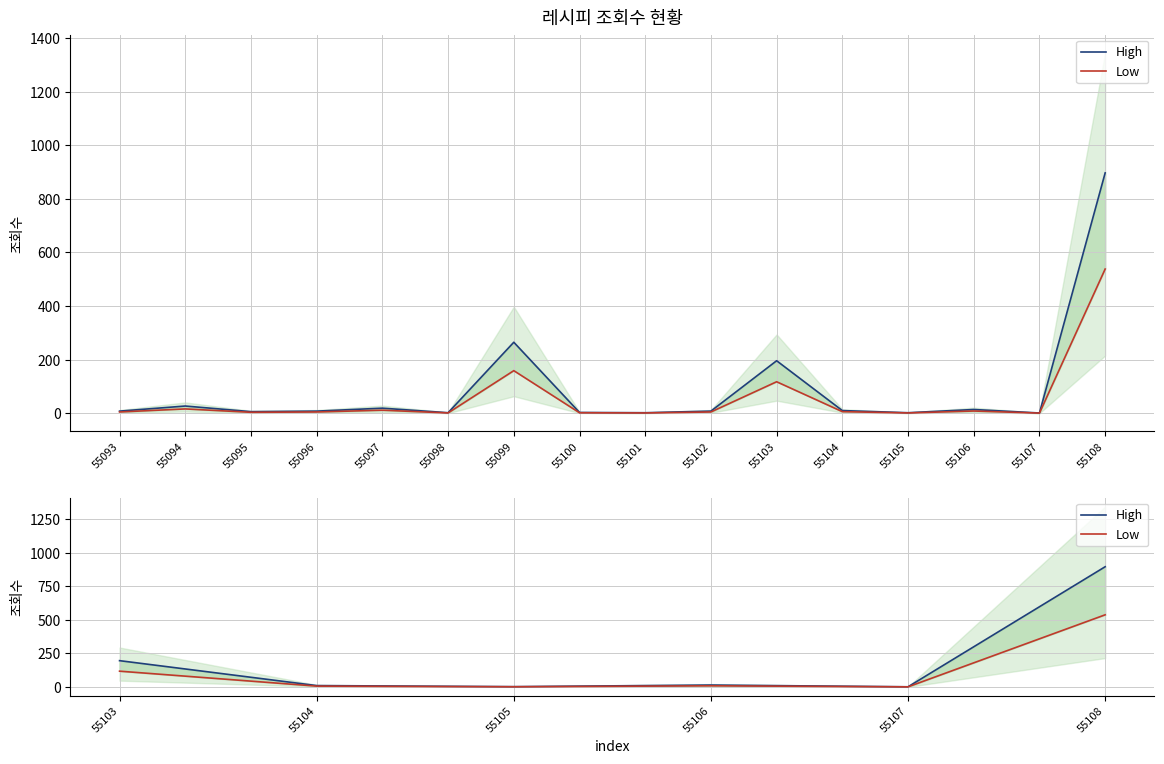

Is this an area chart (filled region under the line)?

No